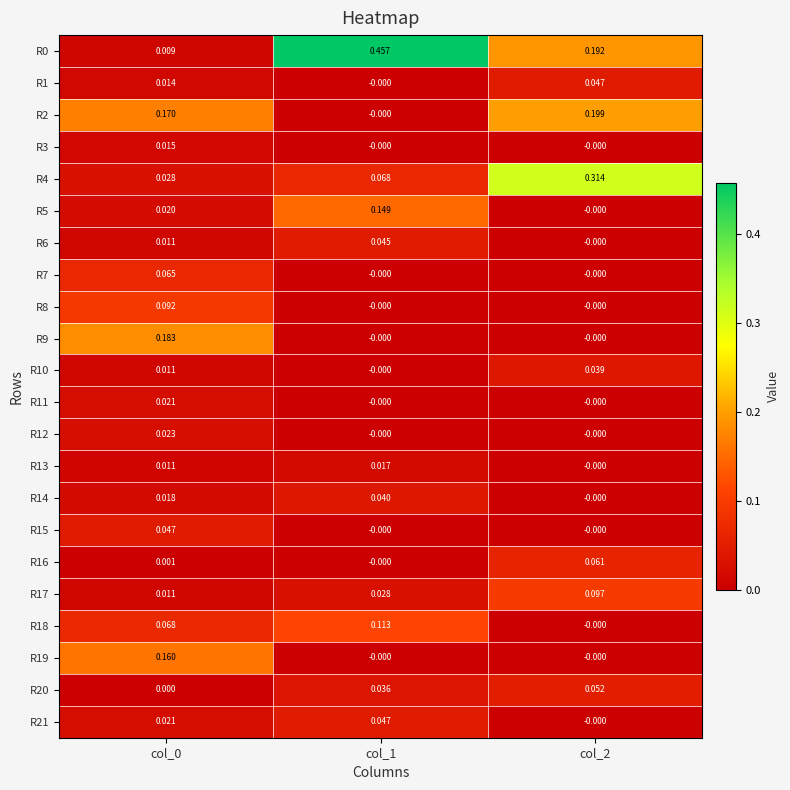

Is the value of R11 at col_2 greater than the value of R2 at col_2?

No